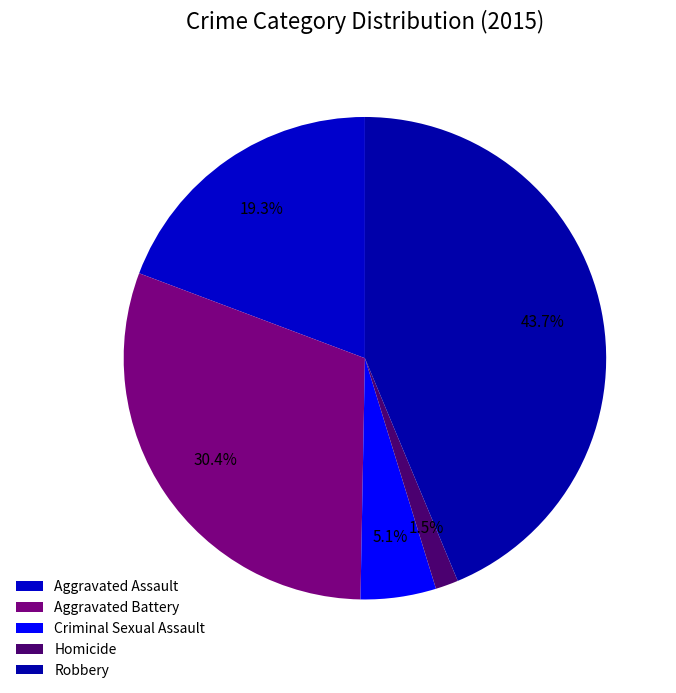

To the nearest percent, what is the difference between the Aggravated Assault and Aggravated Battery slice percentages?

11%